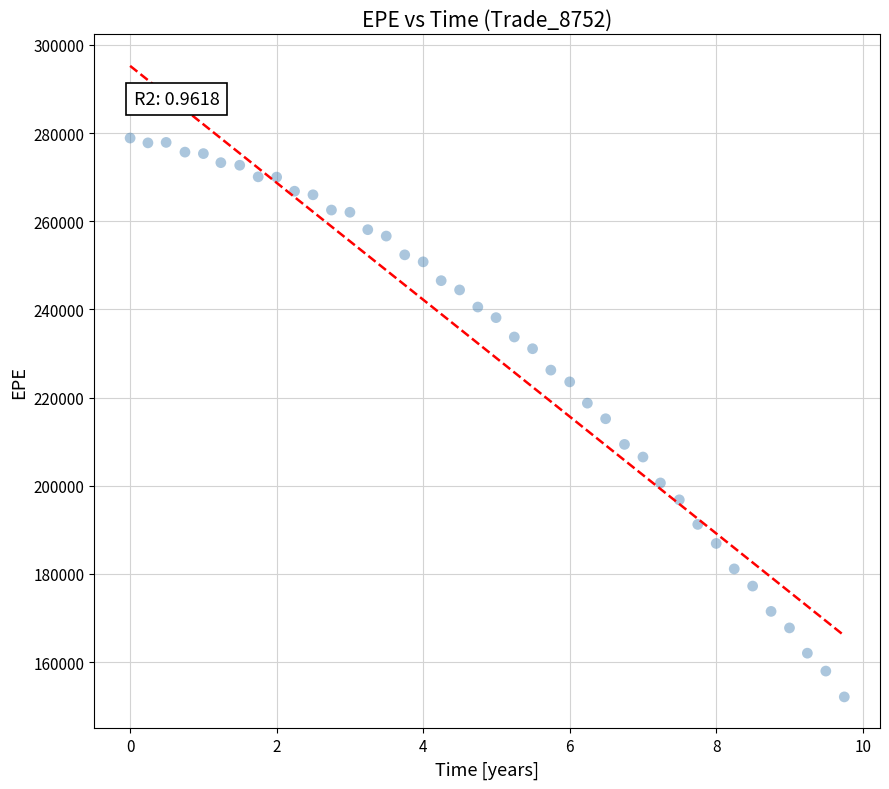

What is the range of Y values (max minus min)?

126751